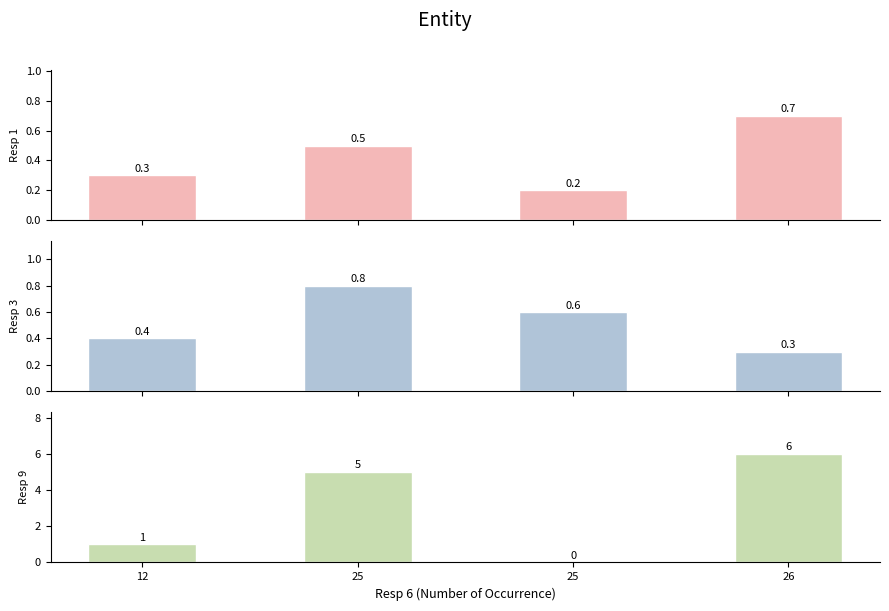

At which category does the chart reach its peak across all series?

26